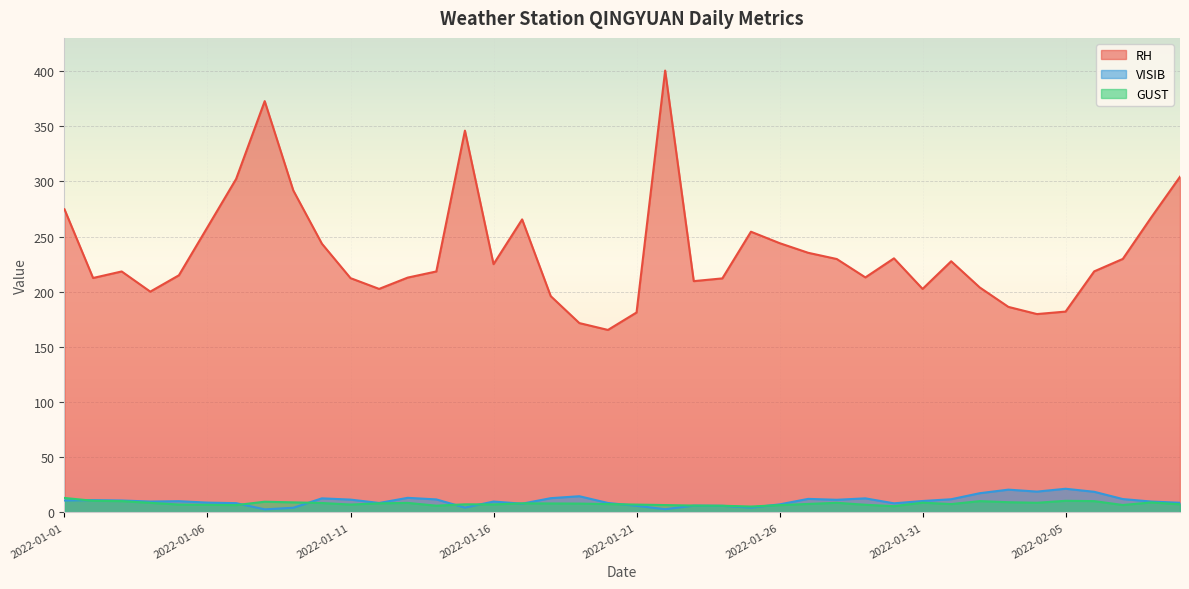

True or false: RH and VISIB cross at least once.

False